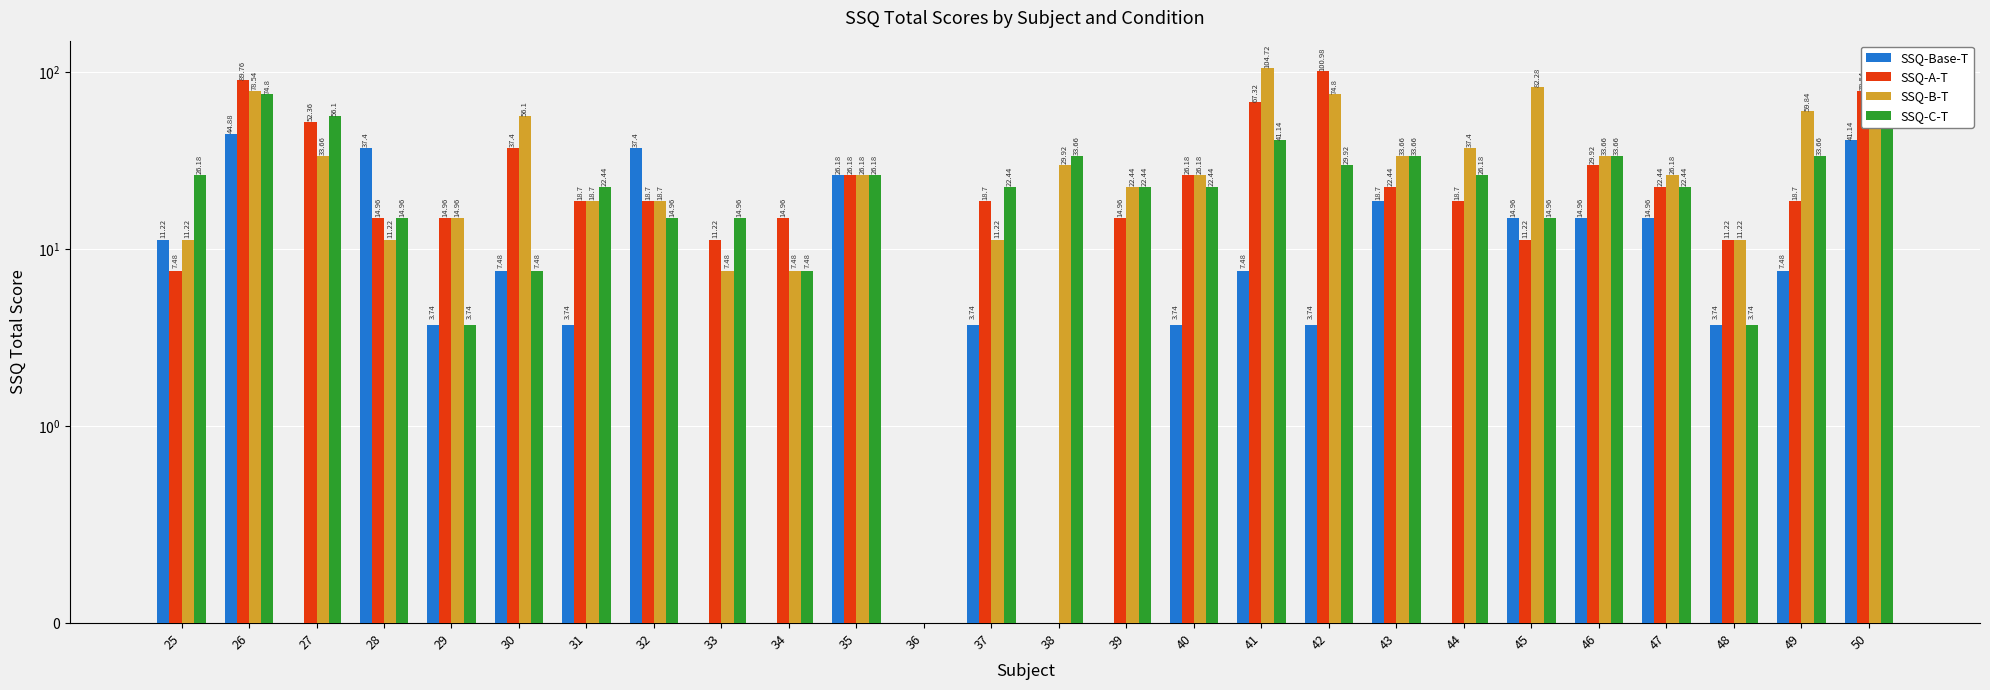

Count the number of data series in this chart.

4